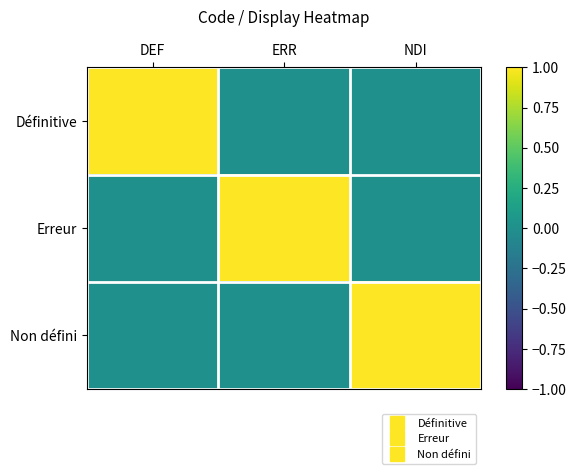

Reading left to right, transcribe all the data shown in this chart.

Définitive: DEF=1	ERR=0	NDI=0
Erreur: DEF=0	ERR=1	NDI=0
Non défini: DEF=0	ERR=0	NDI=1